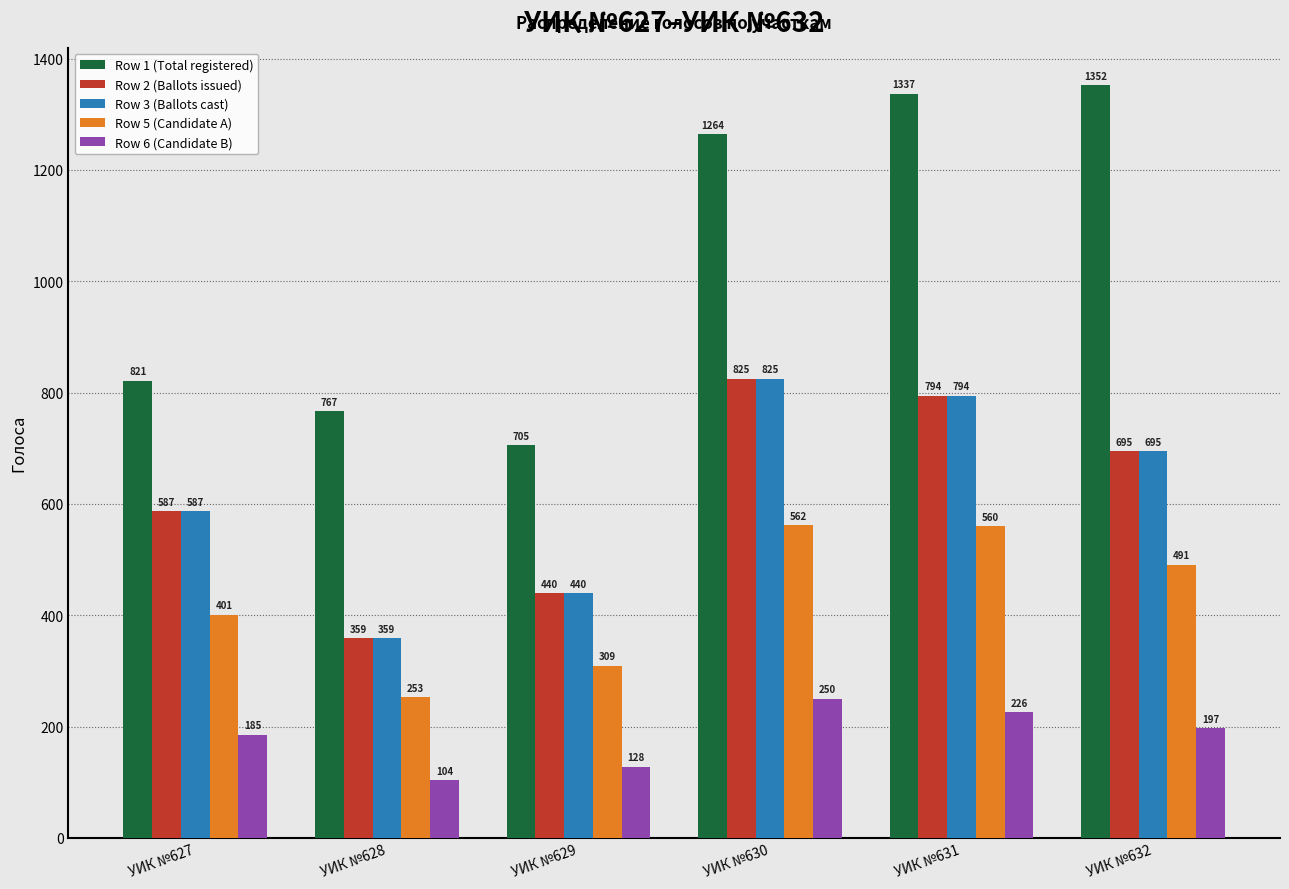

Reading left to right, what are all the values shown in this chart?

Row 1 (Total registered): УИК №627=821	УИК №628=767	УИК №629=705	УИК №630=1264	УИК №631=1337	УИК №632=1352
Row 2 (Ballots issued): УИК №627=587	УИК №628=359	УИК №629=440	УИК №630=825	УИК №631=794	УИК №632=695
Row 3 (Ballots cast): УИК №627=587	УИК №628=359	УИК №629=440	УИК №630=825	УИК №631=794	УИК №632=695
Row 5 (Candidate A): УИК №627=401	УИК №628=253	УИК №629=309	УИК №630=562	УИК №631=560	УИК №632=491
Row 6 (Candidate B): УИК №627=185	УИК №628=104	УИК №629=128	УИК №630=250	УИК №631=226	УИК №632=197